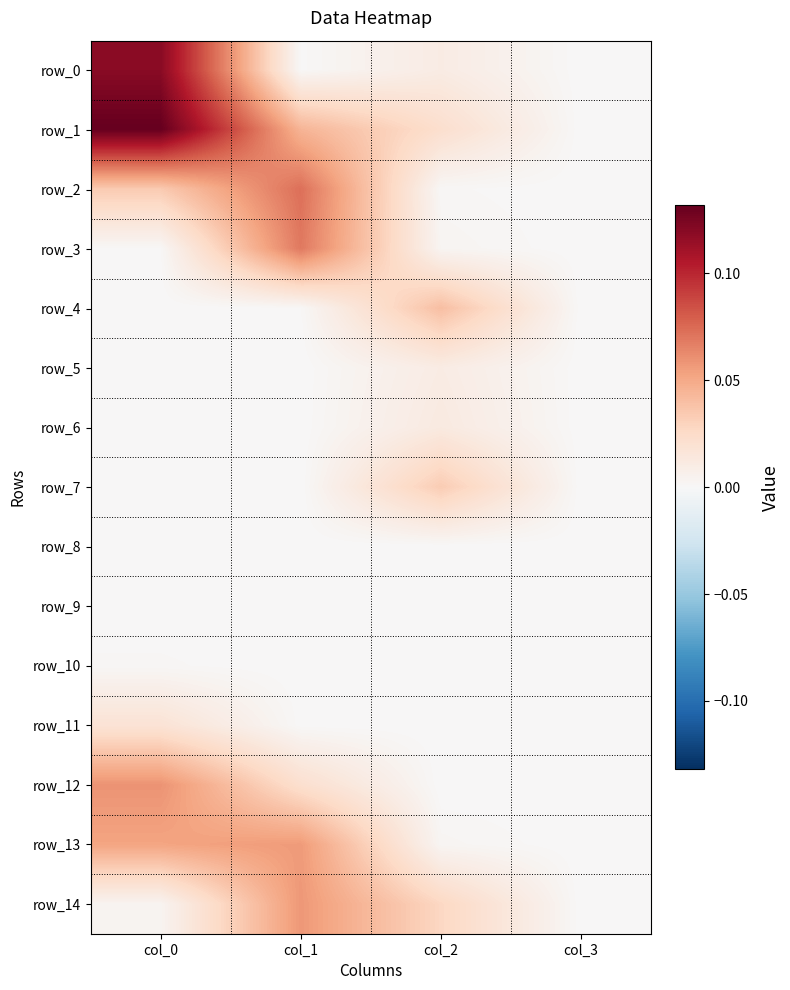

How many data points in row_2 are above 0?

3